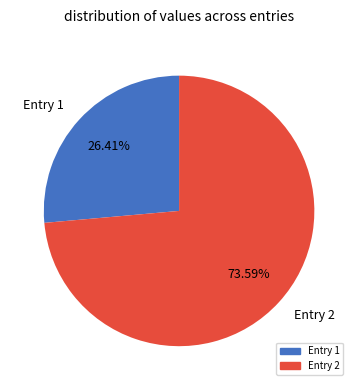

What is the ratio of the value at Entry 2 to the value at Entry 1?

2.8